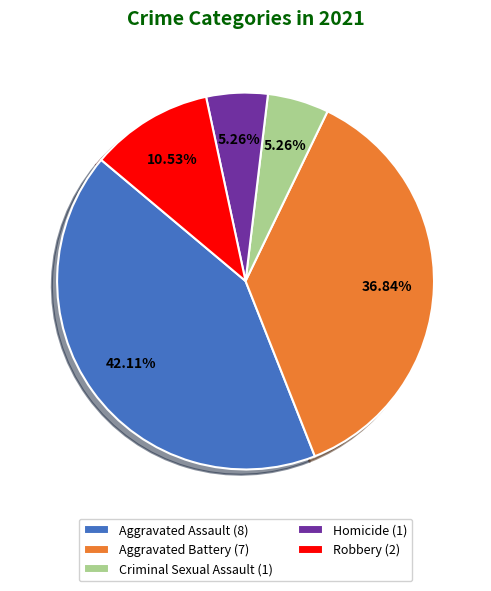

To the nearest percent, what is the average slice percentage?

20%